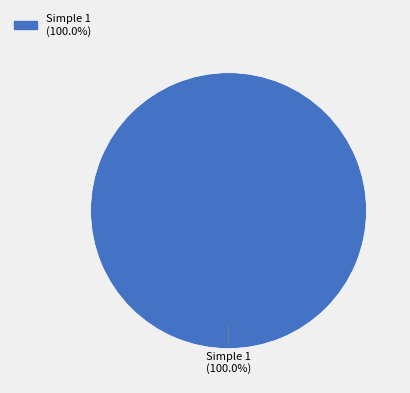

To the nearest percent, what portion does Simple 1 represent?

100%